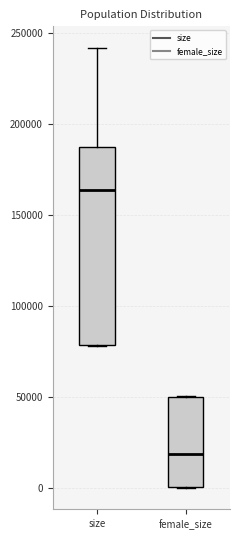

Which box has the highest median line?

size